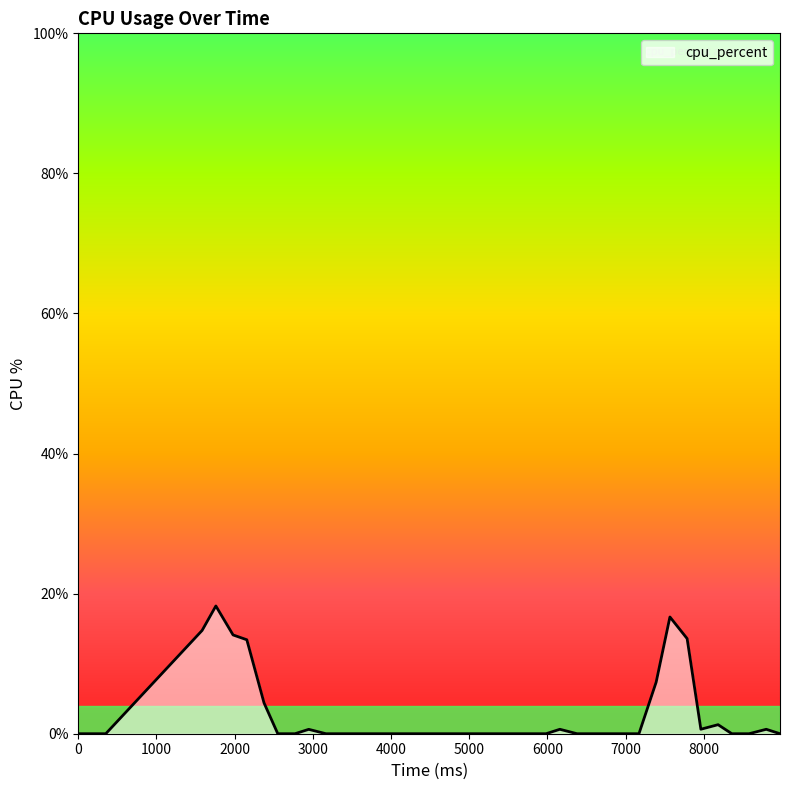

How many lines are shown in the chart?

1